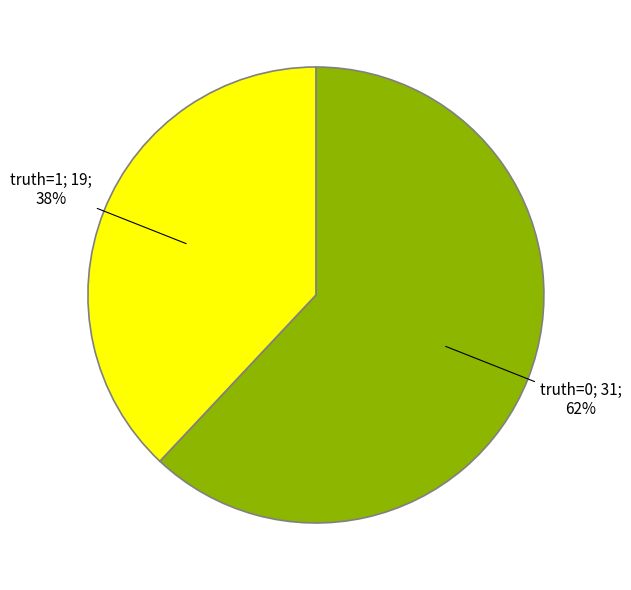

Is there a majority slice in this chart?

Yes